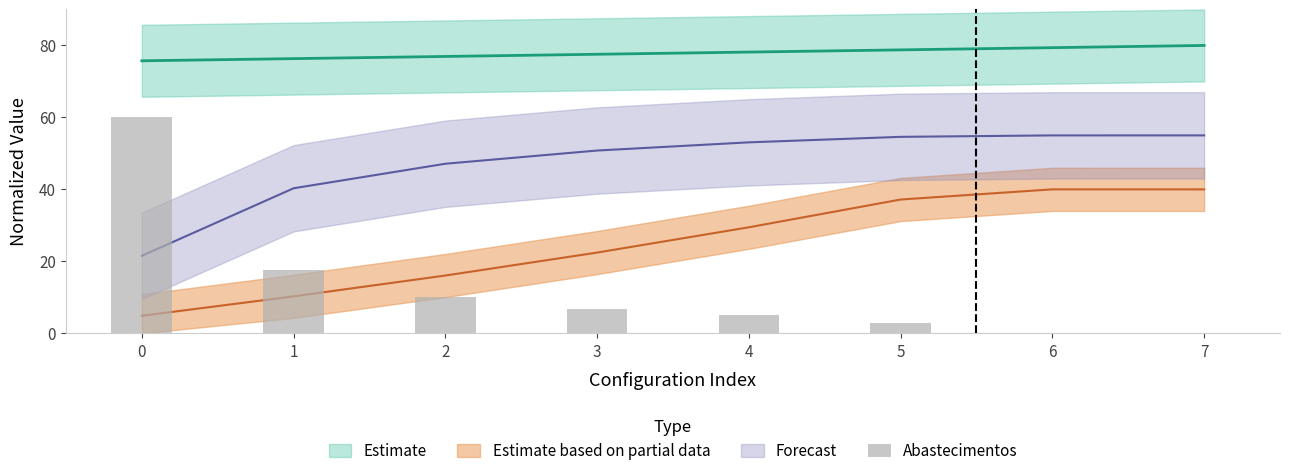

What is the sum of the values at 0 and 1?

77.5